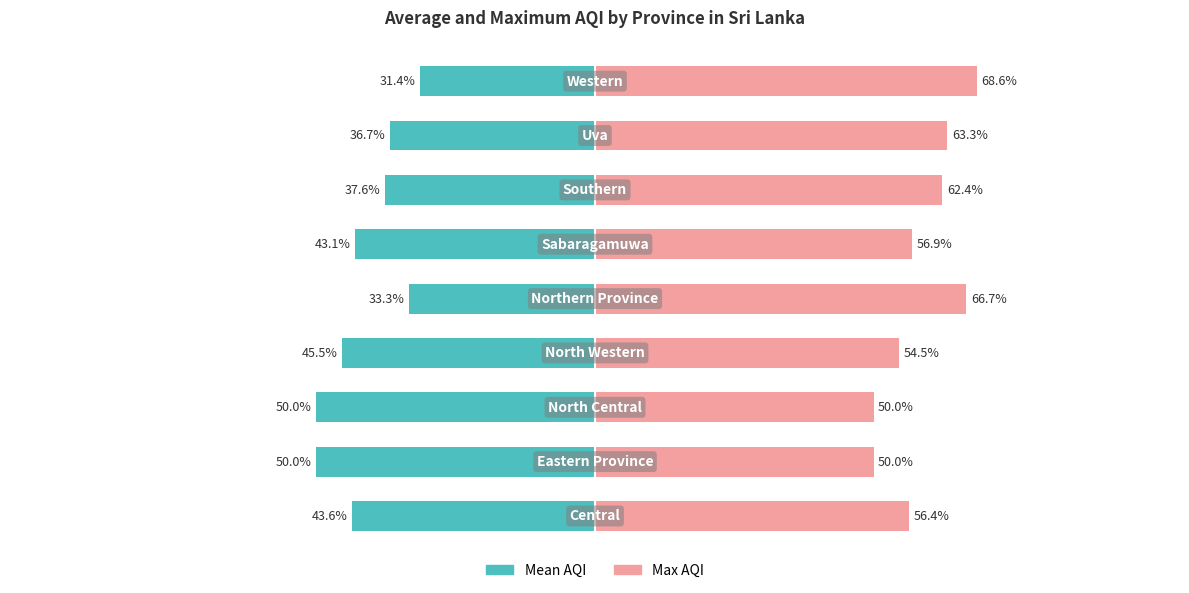

What is the value of the Max AQI bar at the 7th from the left?

62.4